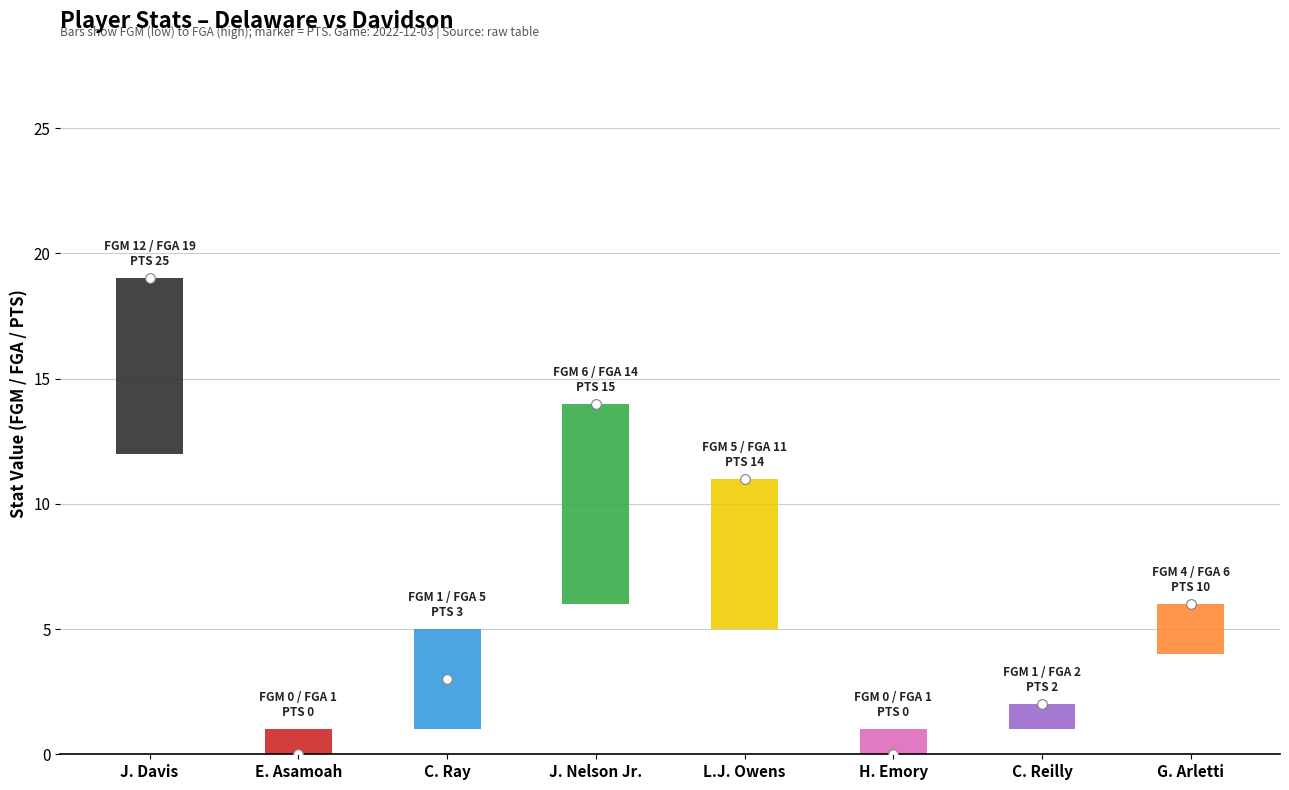

The PTS series shows 3 at G. Arletti. True or false?

False